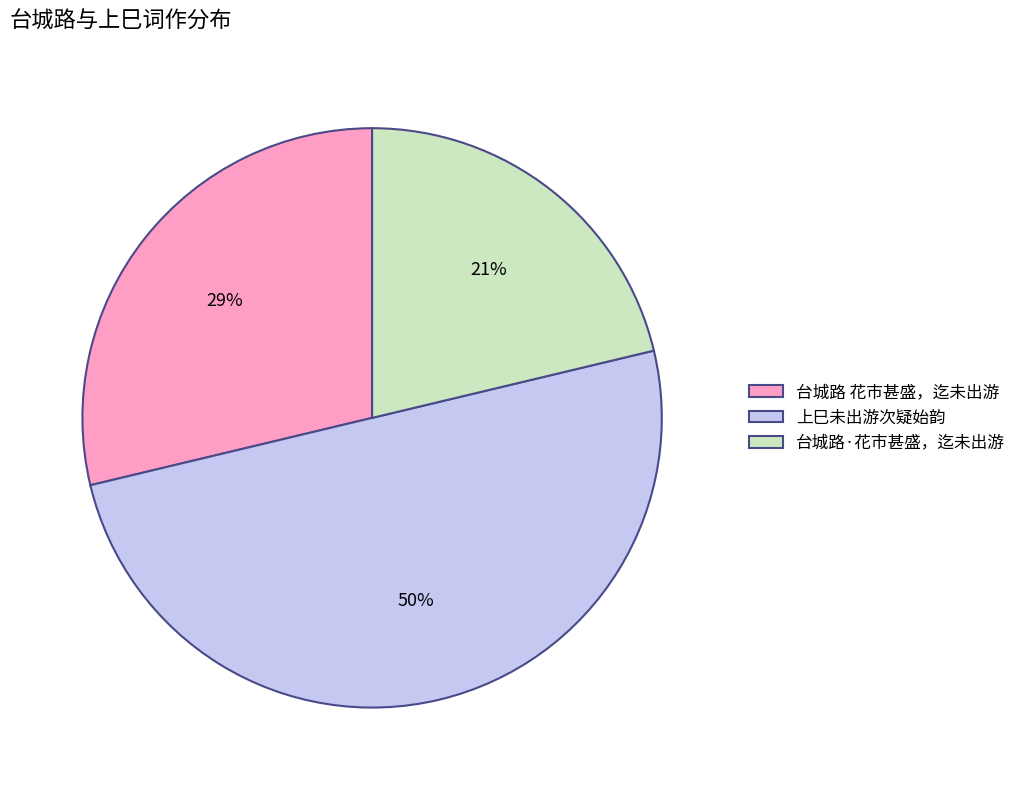

To the nearest percent, what portion does 台城路 花市甚盛，迄未出游 represent?

29%